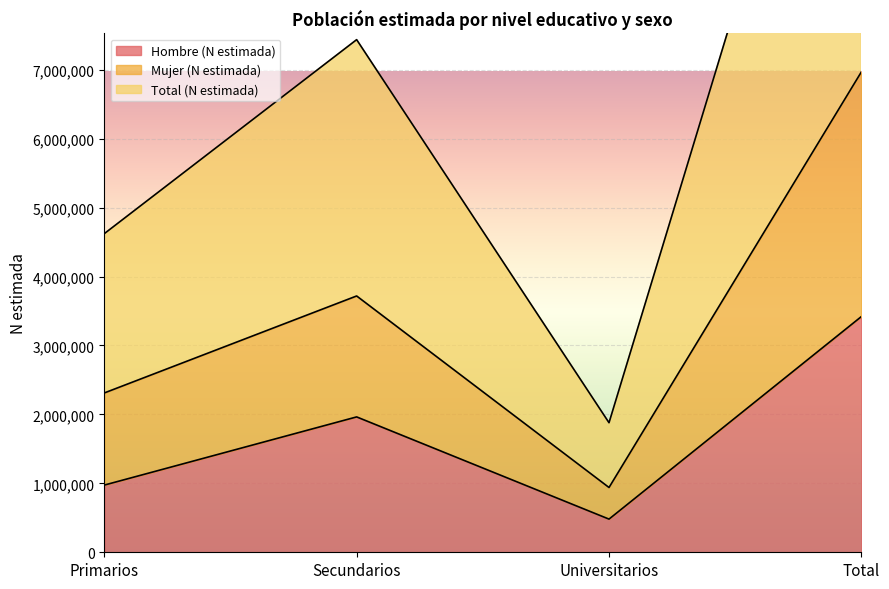

What position from the left is Primarios?

1